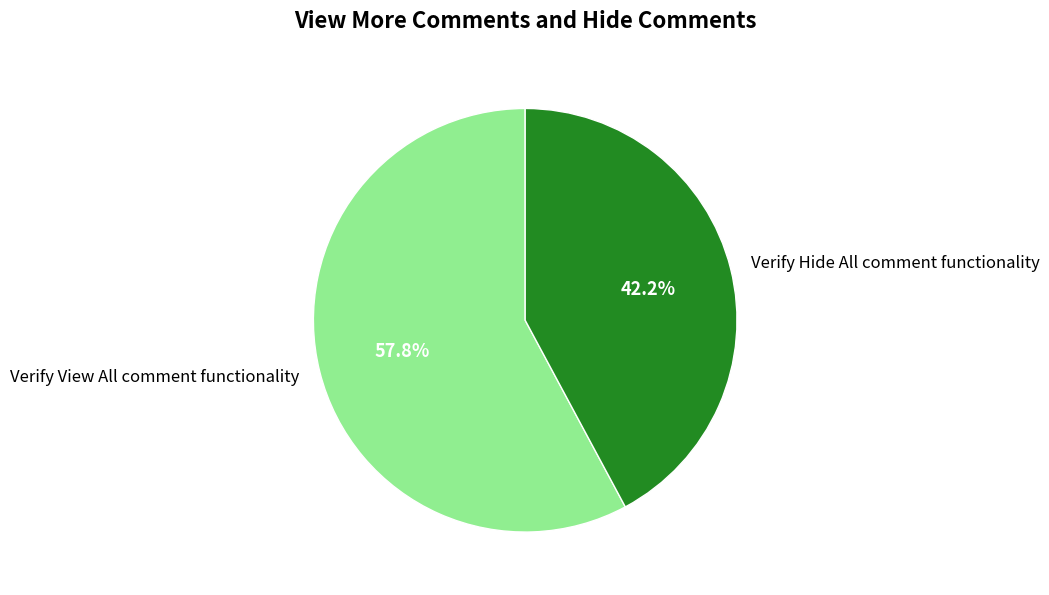

How many segments does this pie chart have?

2